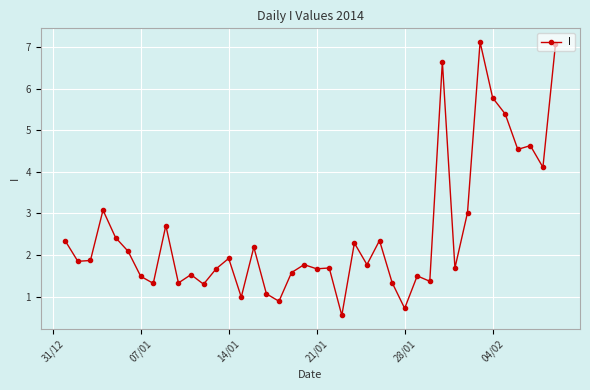

True or false: there are more than 2 points higher than both neighbors.

True